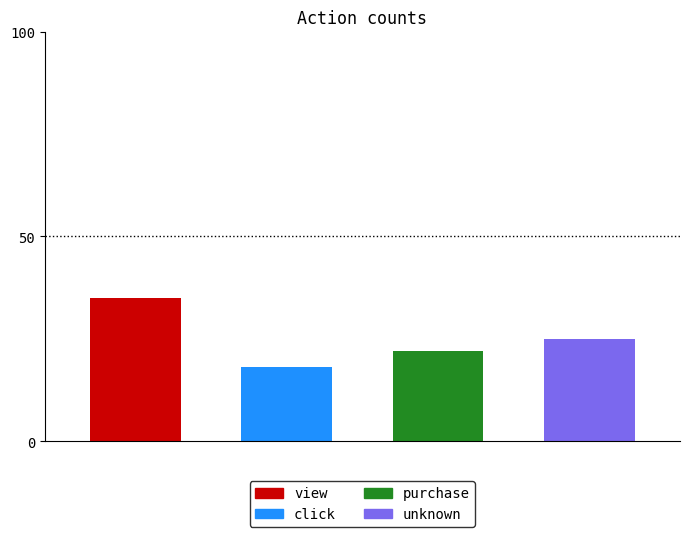

What is the average value?

25